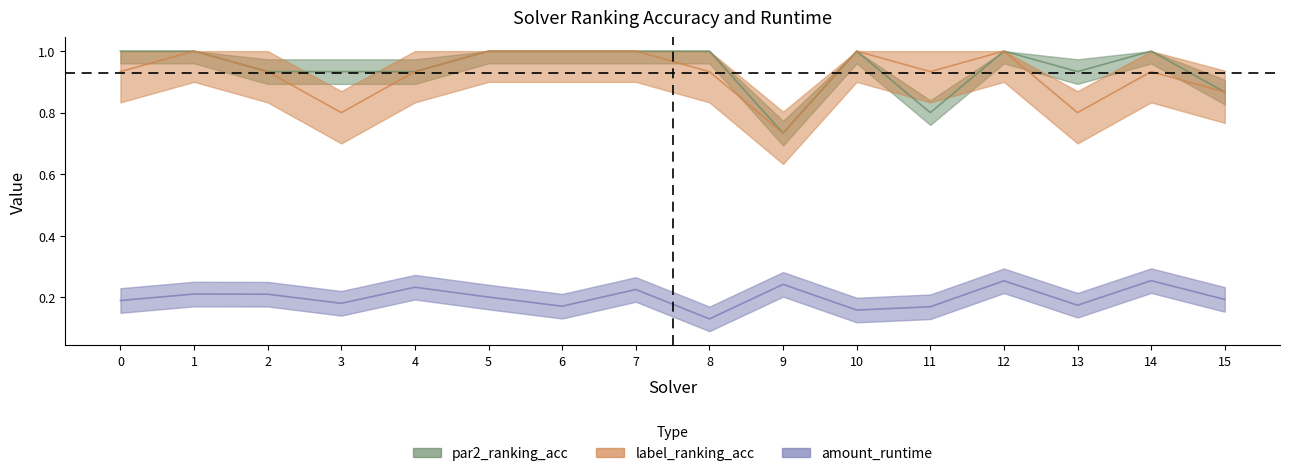

At how many categories does at least one series exceed 0?

16